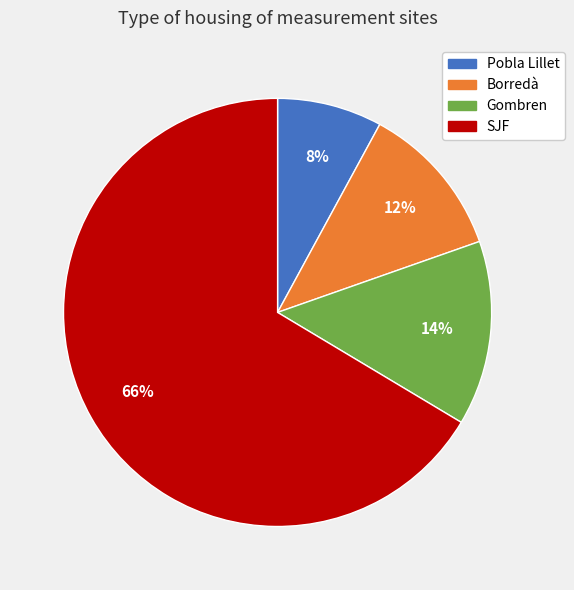

To the nearest percent, what portion does Pobla Lillet represent?

8%